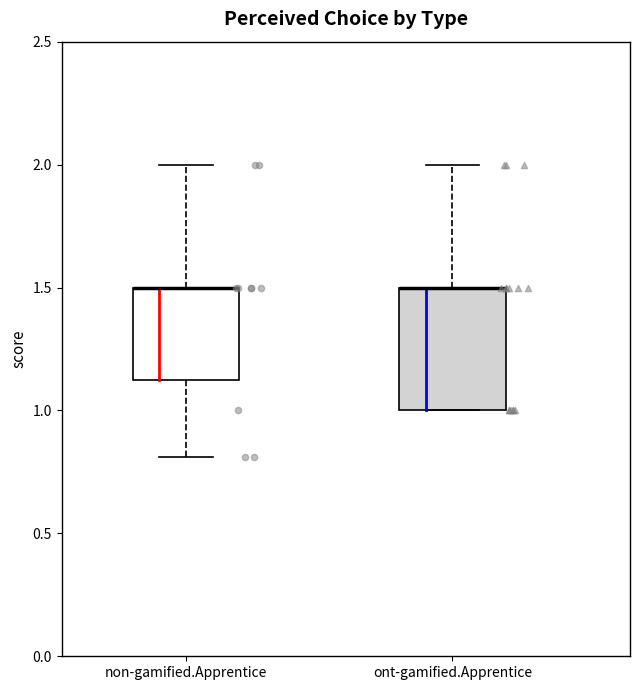

Where does the upper whisker of the box for ont-gamified.Apprentice end on the y-axis? The values are not printed on the chart, so give them approximately, as read against the axis.

2.00